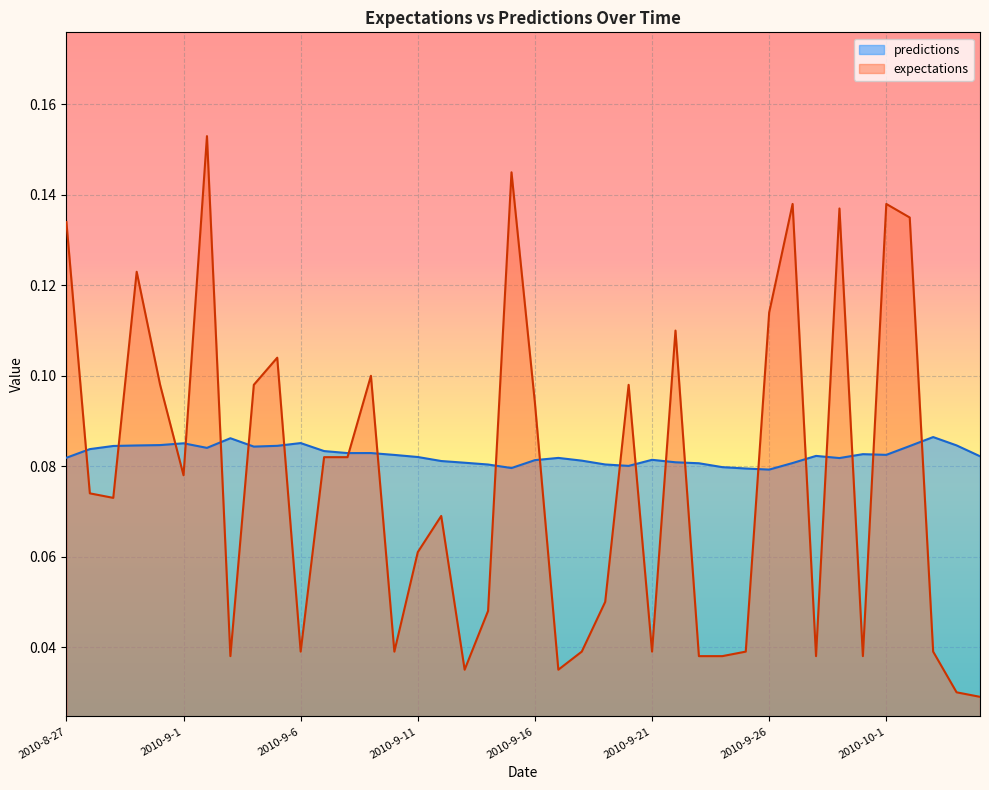

What is the value of the predictions point at the 36th from the left?

0.1